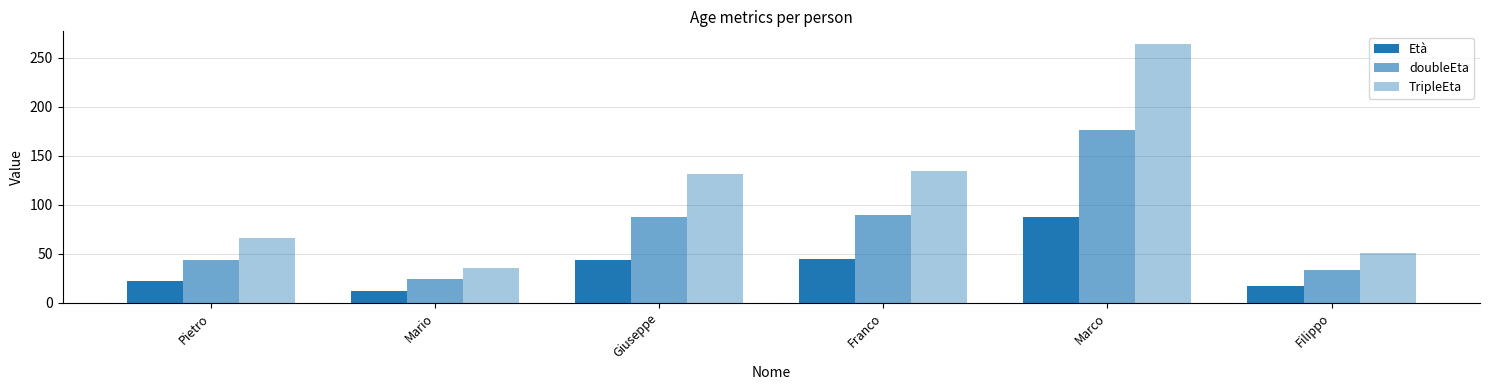

Rank the series at Giuseppe from highest to lowest value.

TripleEta, doubleEta, Età